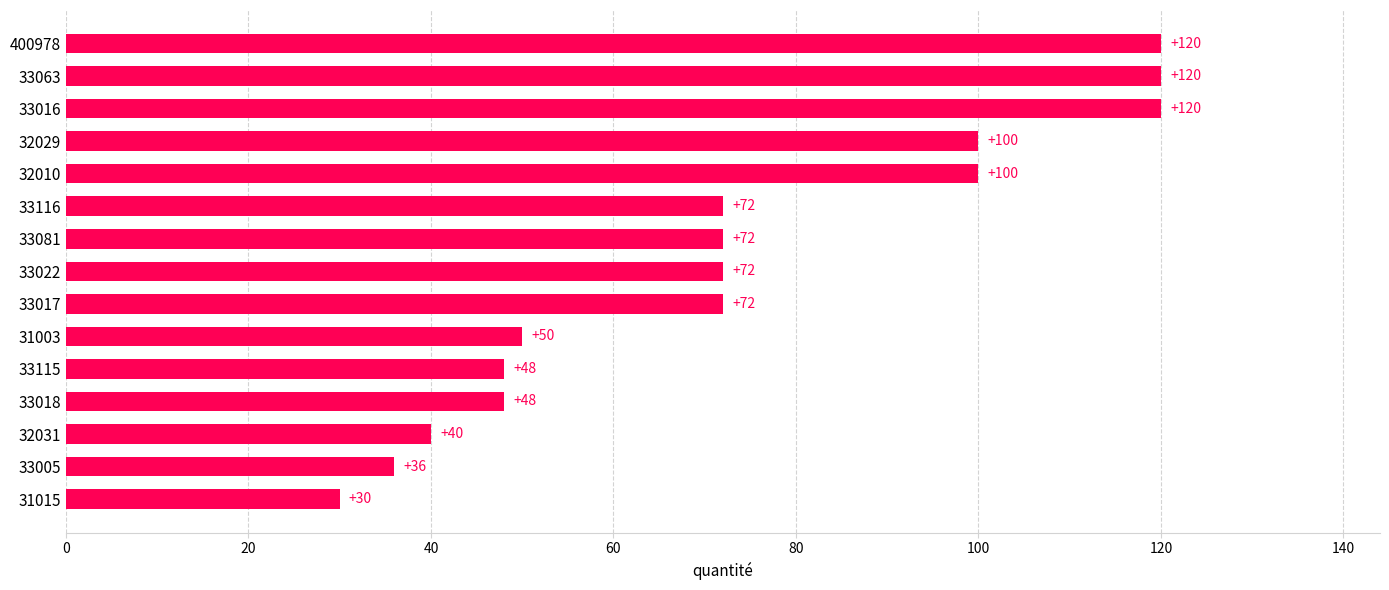

What is the difference between the maximum and second lowest values?

84